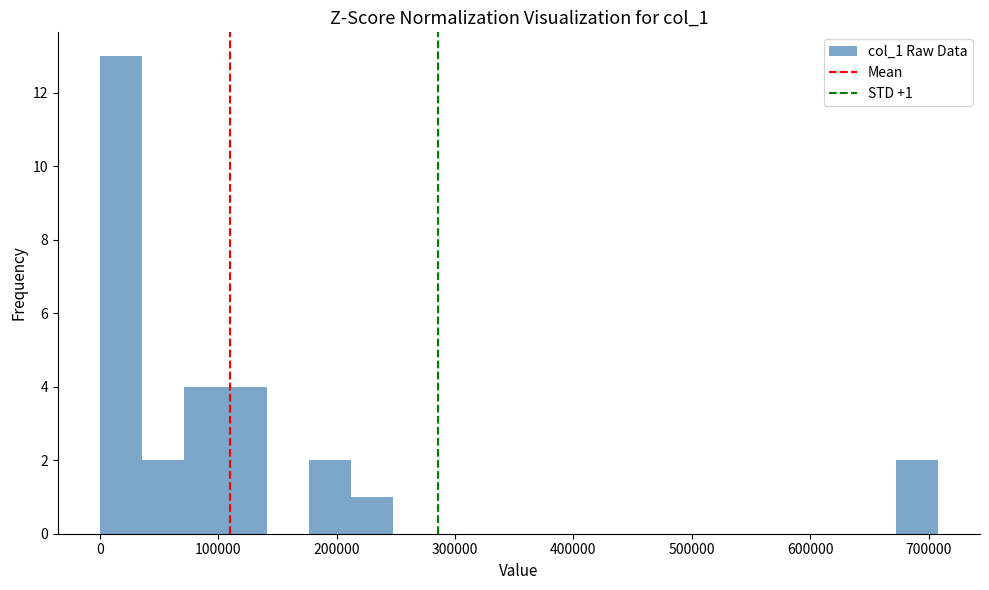

Around what value on the x-axis is the tallest bar? Give the approximate position of its centre, as read against the axis.

20000